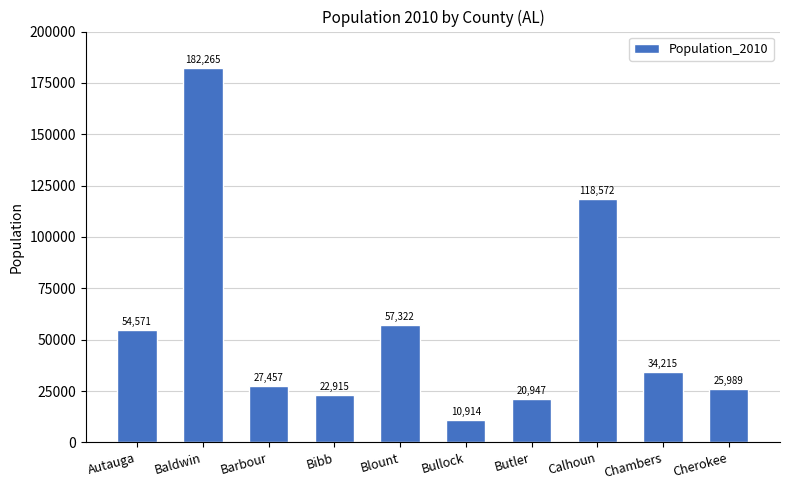

Which category has the lowest value across all series?

Bullock